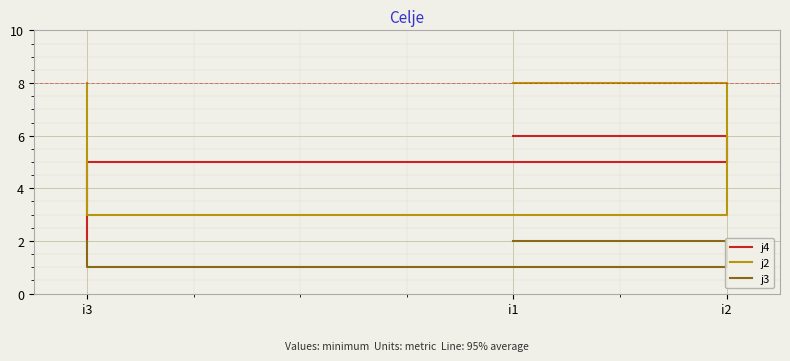

What is the approximate value of j2 at i3?

8